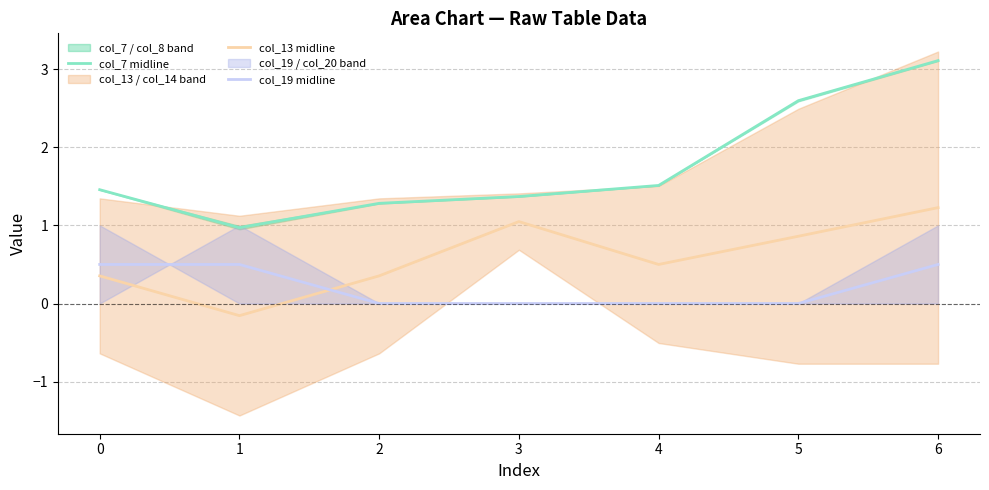

True or false: col_7 midline and col_13 midline intersect in this chart.

False